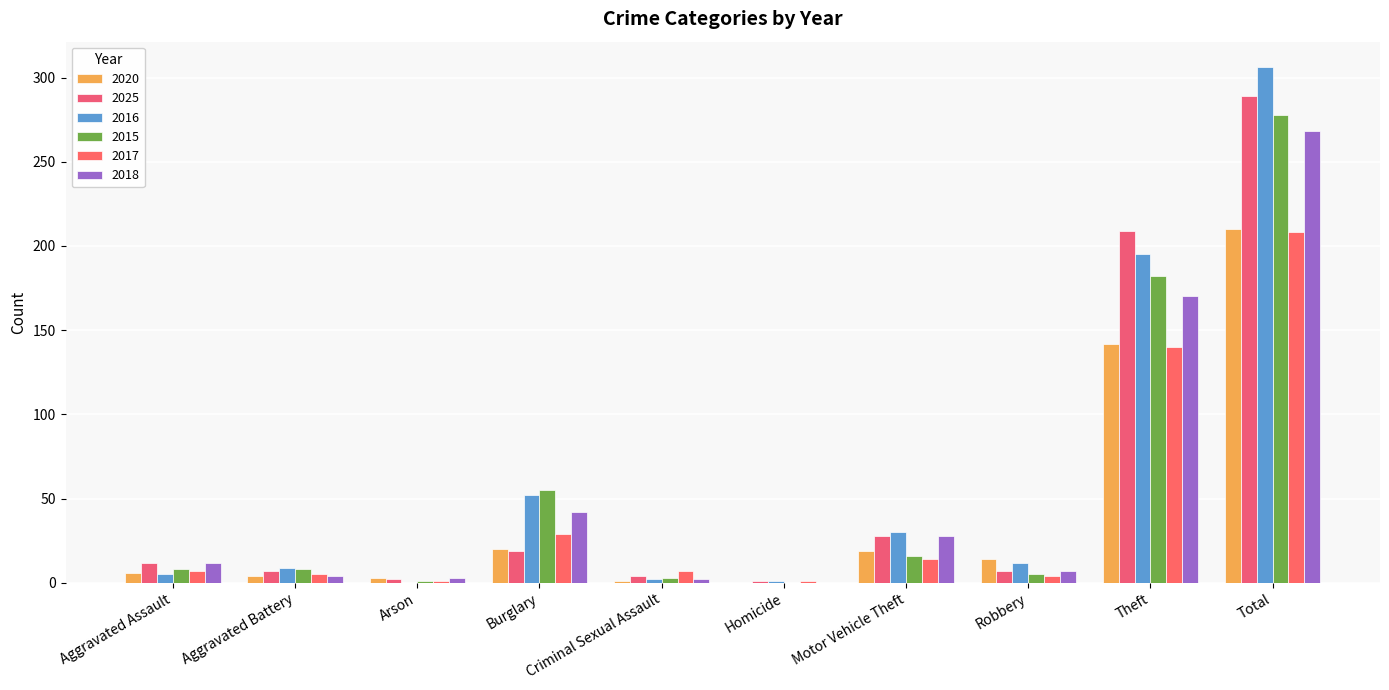

How many distinct data groups are displayed?

6